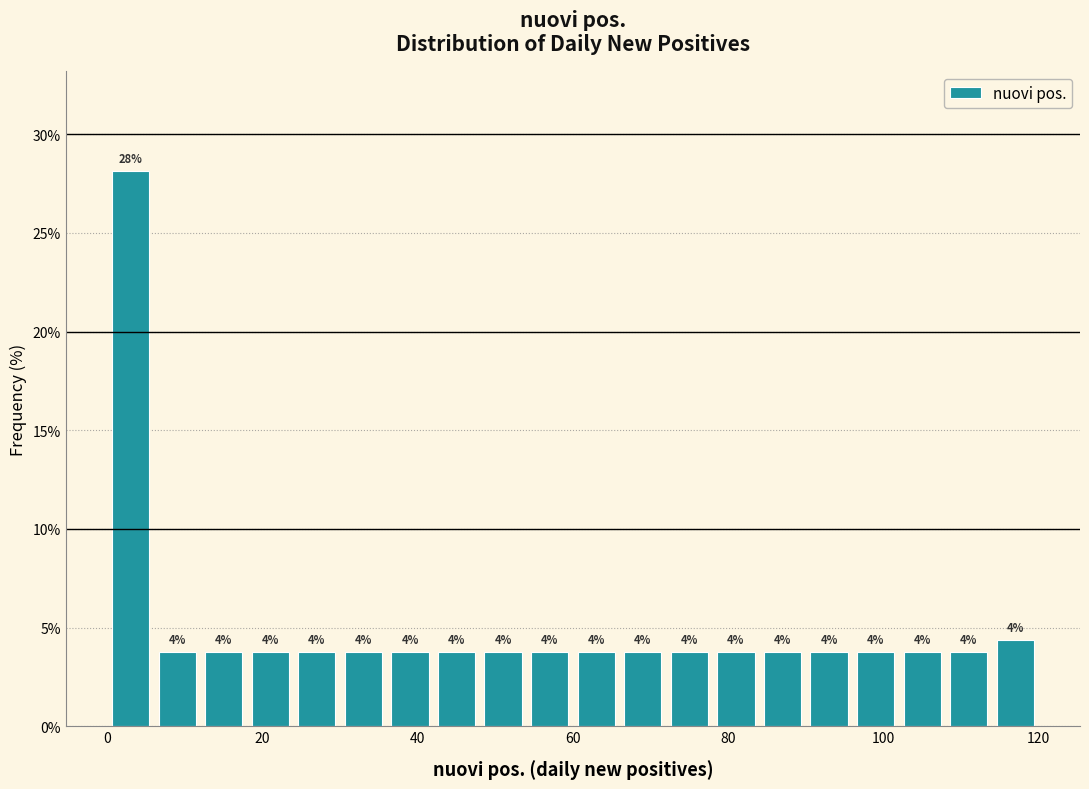

Around what value on the x-axis is the tallest bar? Give the approximate position of its centre, as read against the axis.

4